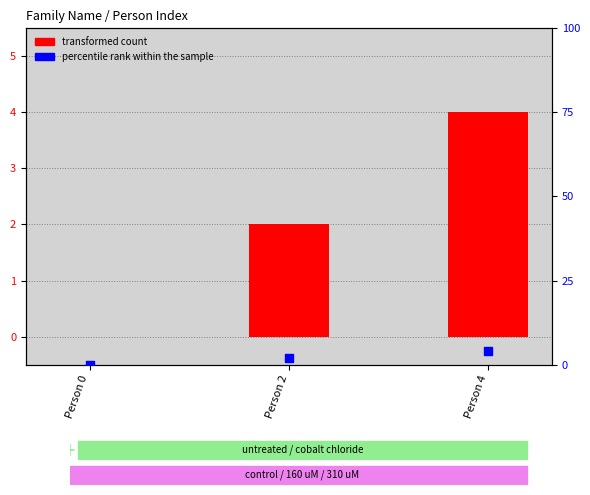

Which series has the largest Y range (max minus min)?

transformed count